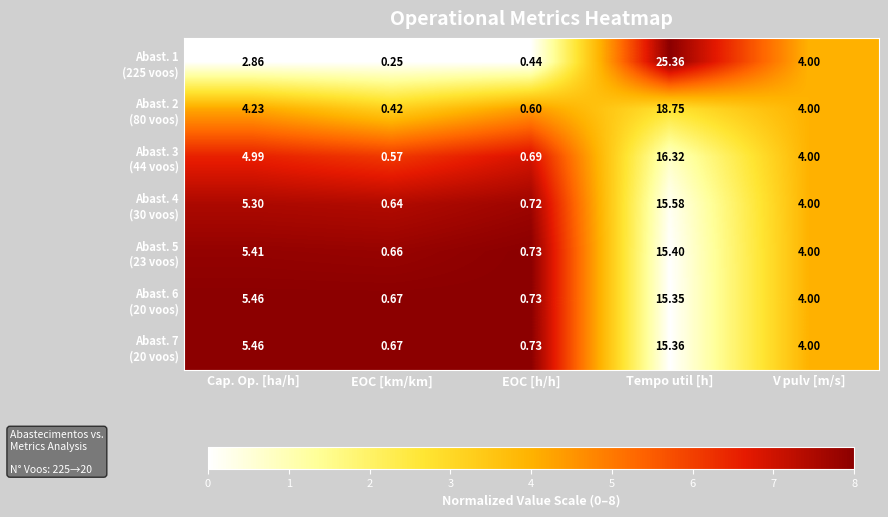

Which label corresponds to the largest value in the chart?

Tempo util [h]